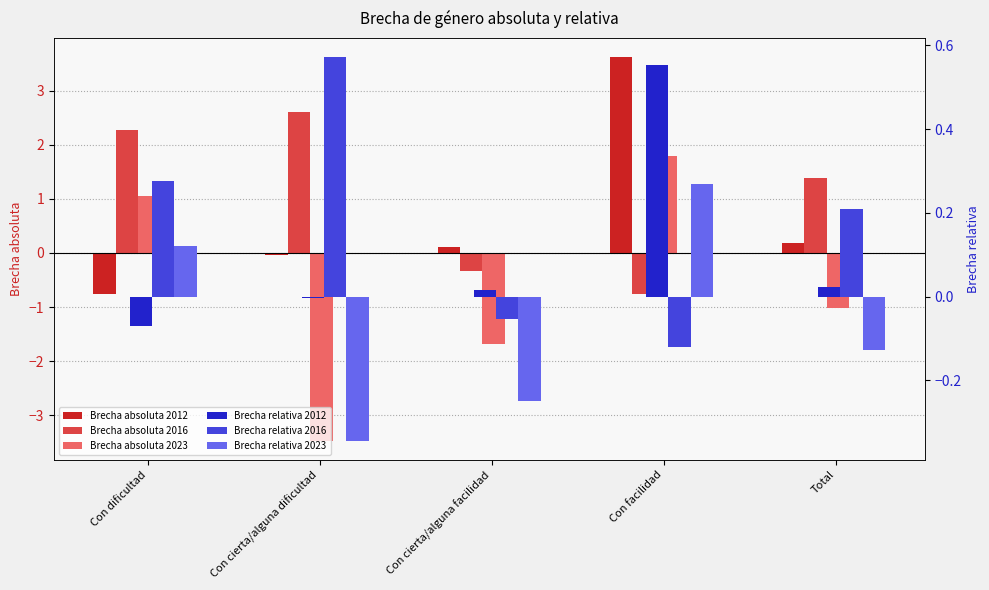

Reading left to right, what are all the values shown in this chart?

Brecha absoluta 2012: -0.8	-0.0	0.1	3.6	0.2
Brecha absoluta 2016: 2.3	2.6	-0.3	-0.8	1.4
Brecha absoluta 2023: 1.1	-3.5	-1.7	1.8	-1.0
Brecha relativa 2012: -0.1	-0.0	0.0	0.6	0.0
Brecha relativa 2016: 0.3	0.6	-0.1	-0.1	0.2
Brecha relativa 2023: 0.1	-0.3	-0.2	0.3	-0.1